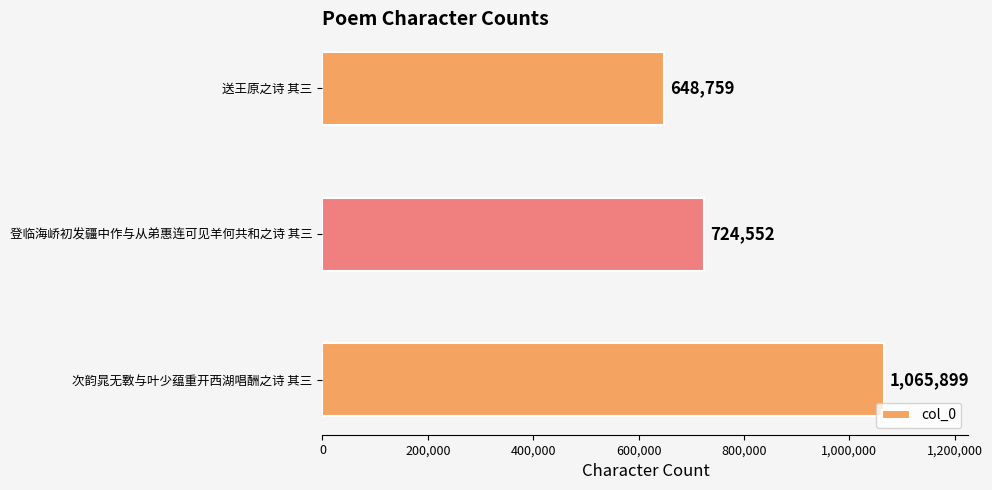

List the labels in order of value, smallest first.

送王原之诗 其三, 登临海峤初发疆中作与从弟惠连可见羊何共和之诗 其三, 次韵晁无斁与叶少蕴重开西湖唱酬之诗 其三